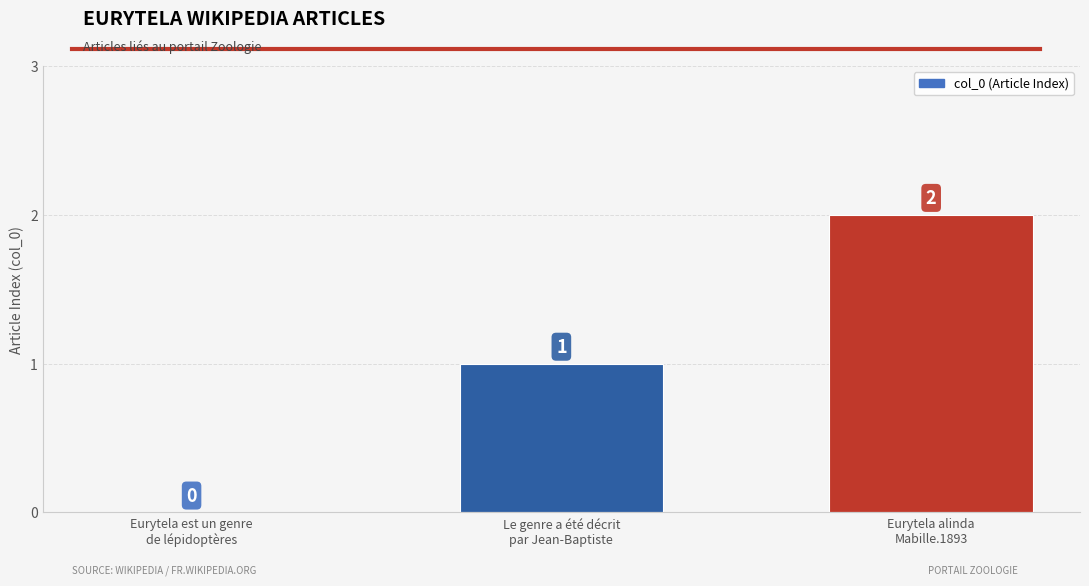

What is the sum of all values?

3